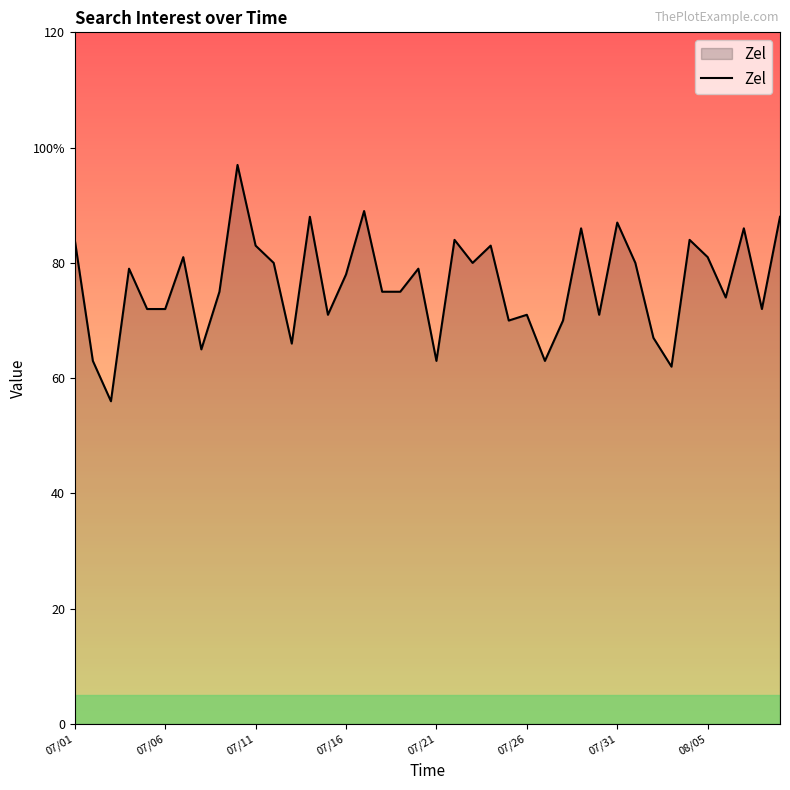

Does the chart have visible grid lines?

No